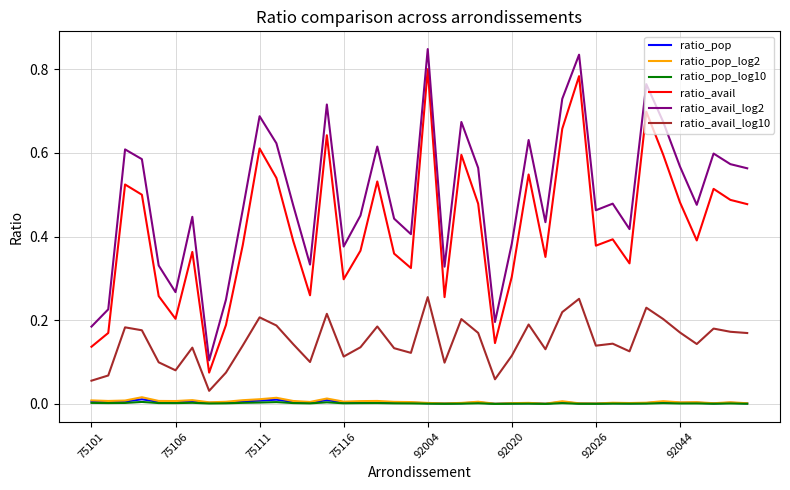

Which series has the largest total across all categories?

ratio_avail_log2